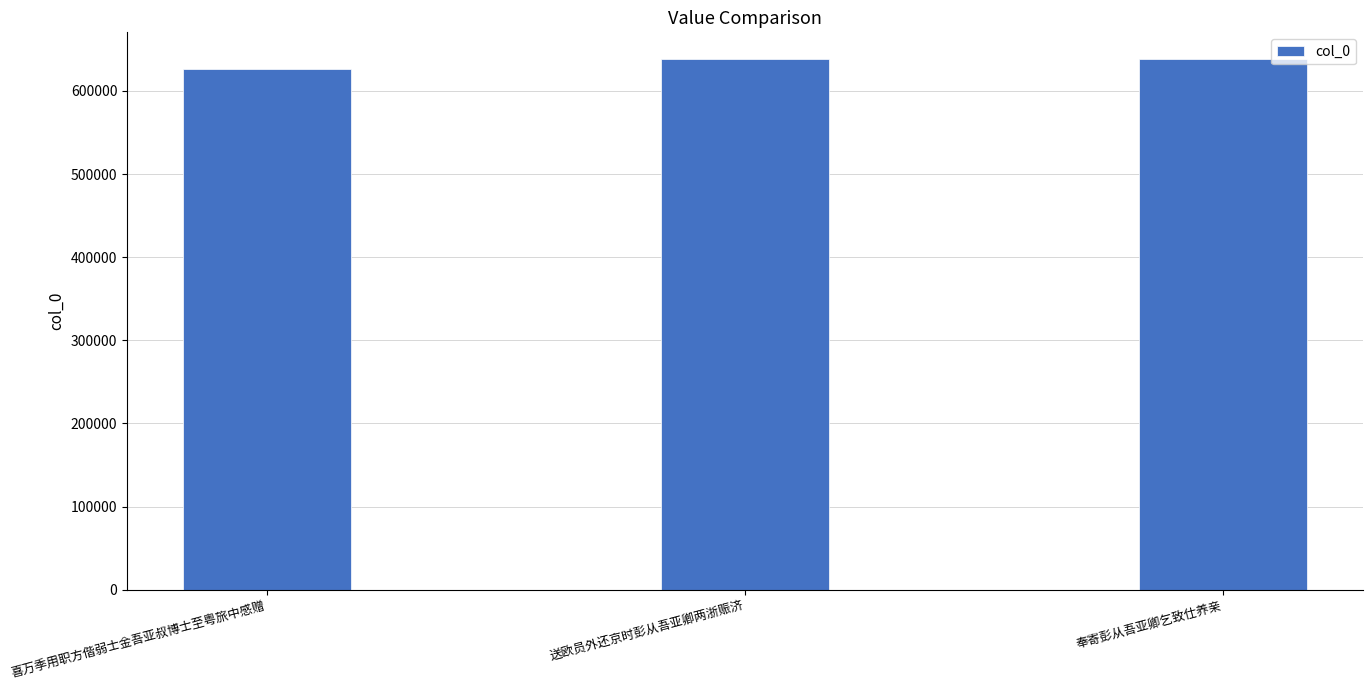

Where is the data nearest to the value 632174?

奉寄彭从吾亚卿乞致仕养亲